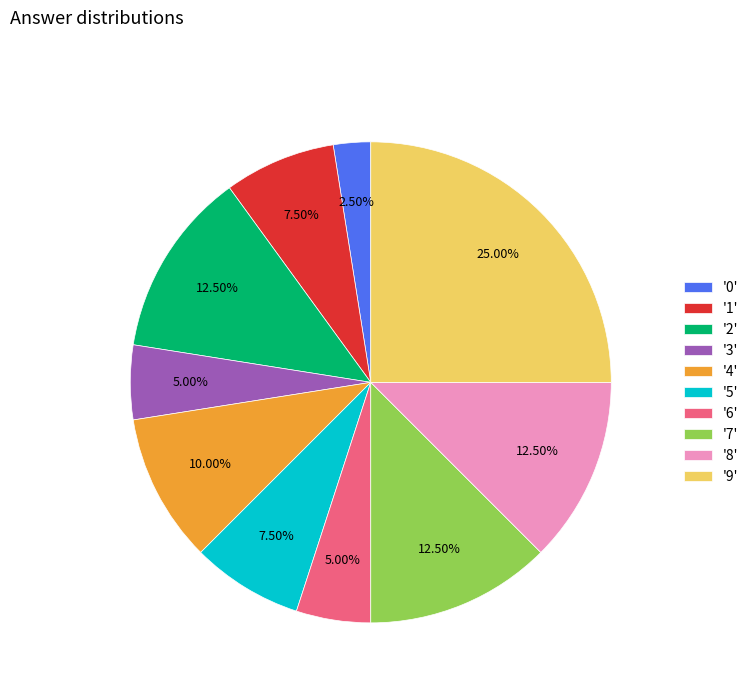

Which has a higher value, '6' or '9'?

'9'